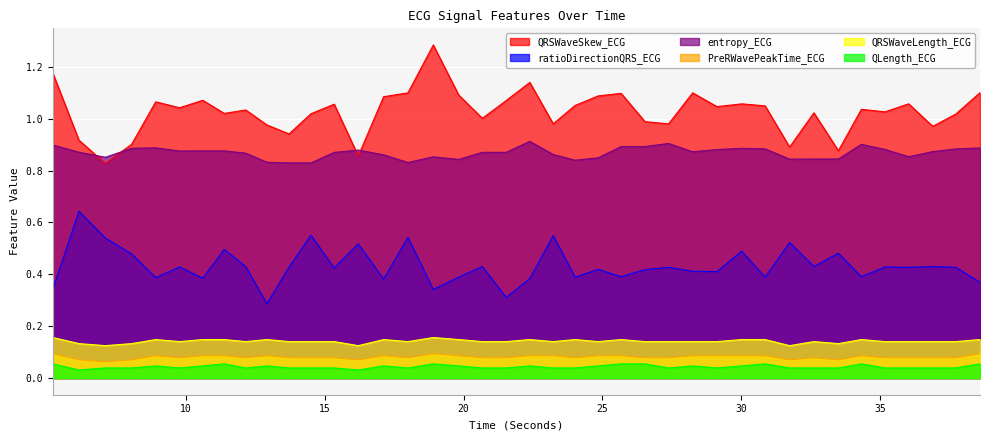

Reading right to left, transcribe all the data shown in this chart.

QRSWaveSkew_ECG: 1.1	1.0	1.0	1.1	1.0	1.0	0.9	1.0	0.9	1.0	1.1	1.0	1.1	1.0	1.0	1.1	1.1	1.1	1.0	1.1	1.1	1.0	1.1	1.3	1.1	1.1	0.9	1.1	1.0	0.9	1.0	1.0	1.0	1.1	1.0	1.1	0.9	0.8	0.9	1.2
ratioDirectionQRS_ECG: 0.4	0.4	0.4	0.4	0.4	0.4	0.5	0.4	0.5	0.4	0.5	0.4	0.4	0.4	0.4	0.4	0.4	0.4	0.5	0.4	0.3	0.4	0.4	0.3	0.5	0.4	0.5	0.4	0.6	0.4	0.3	0.4	0.5	0.4	0.4	0.4	0.5	0.5	0.6	0.3
entropy_ECG: 0.9	0.9	0.9	0.9	0.9	0.9	0.8	0.8	0.8	0.9	0.9	0.9	0.9	0.9	0.9	0.9	0.8	0.8	0.9	0.9	0.9	0.9	0.8	0.9	0.8	0.9	0.9	0.9	0.8	0.8	0.8	0.9	0.9	0.9	0.9	0.9	0.9	0.9	0.9	0.9
PreRWavePeakTime_ECG: 0.1	0.1	0.1	0.1	0.1	0.1	0.1	0.1	0.1	0.1	0.1	0.1	0.1	0.1	0.1	0.1	0.1	0.1	0.1	0.1	0.1	0.1	0.1	0.1	0.1	0.1	0.1	0.1	0.1	0.1	0.1	0.1	0.1	0.1	0.1	0.1	0.1	0.1	0.1	0.1
QRSWaveLength_ECG: 0.1	0.1	0.1	0.1	0.1	0.1	0.1	0.1	0.1	0.1	0.1	0.1	0.1	0.1	0.1	0.1	0.1	0.1	0.1	0.1	0.1	0.1	0.1	0.2	0.1	0.1	0.1	0.1	0.1	0.1	0.1	0.1	0.1	0.1	0.1	0.1	0.1	0.1	0.1	0.2
QLength_ECG: 0.1	0.0	0.0	0.0	0.0	0.1	0.0	0.0	0.0	0.1	0.0	0.0	0.0	0.0	0.1	0.1	0.0	0.0	0.0	0.0	0.0	0.0	0.0	0.1	0.0	0.0	0.0	0.0	0.0	0.0	0.0	0.0	0.1	0.0	0.0	0.0	0.0	0.0	0.0	0.1